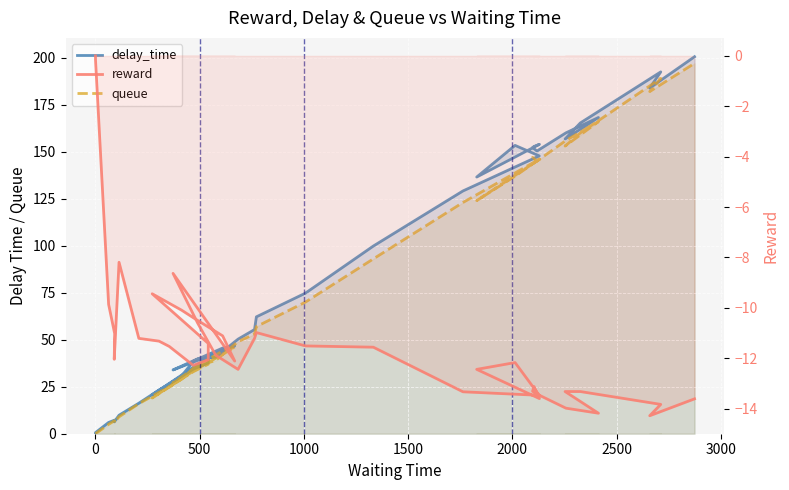

What is the average value of the reward series?

-11.4